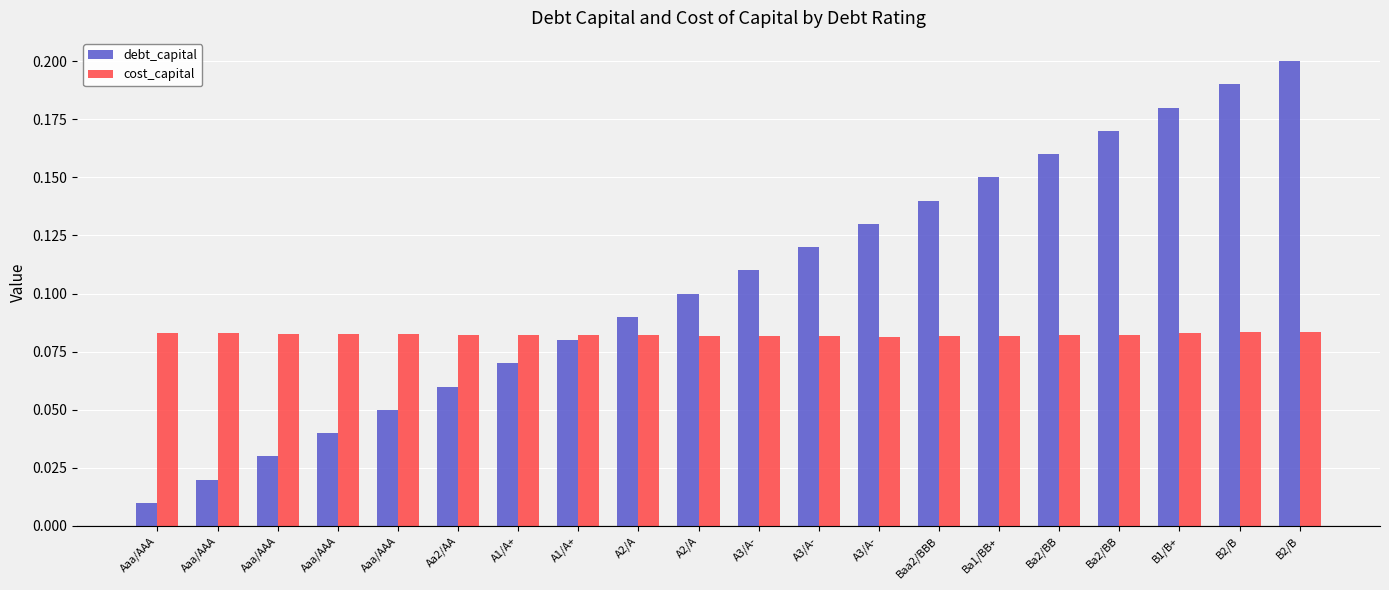

Which series has the largest total across all categories?

debt_capital